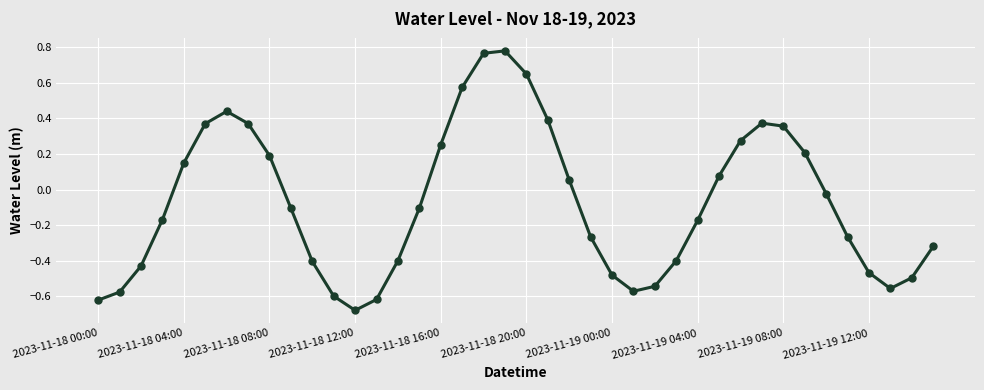

True or false: the data has more than 2 interior local peaks.

True